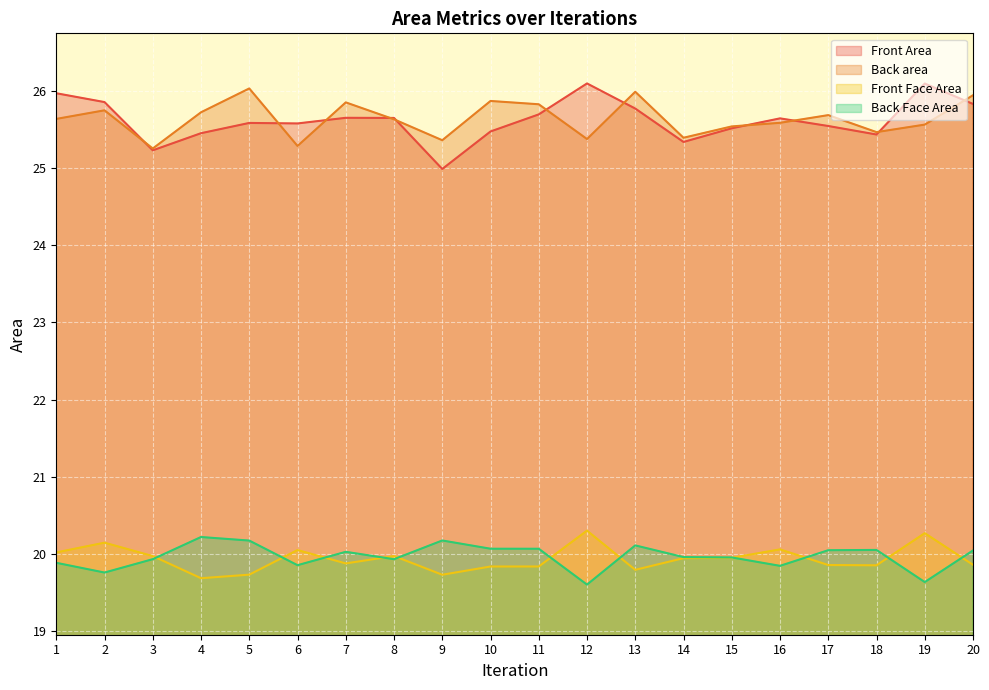

How many interior local peaks does the Front Area series have?

5